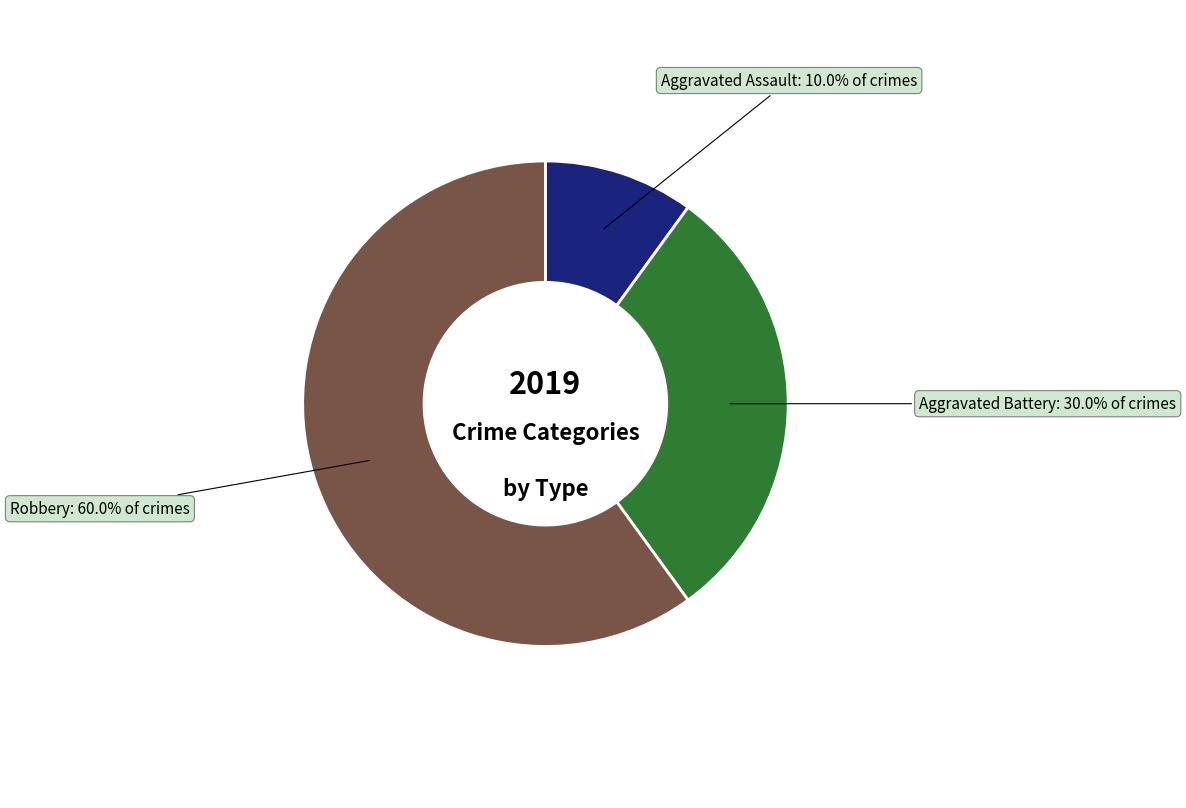

To the nearest percent, what portion does Aggravated Assault represent?

10%